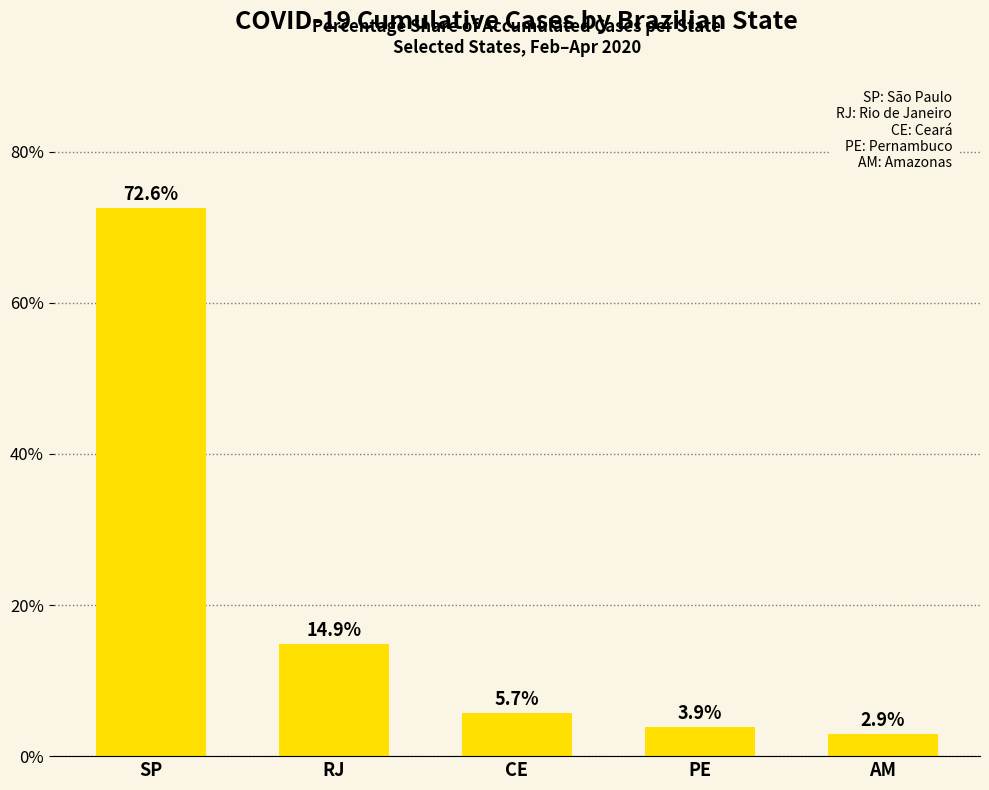

At which label is the value closest to 37?

RJ